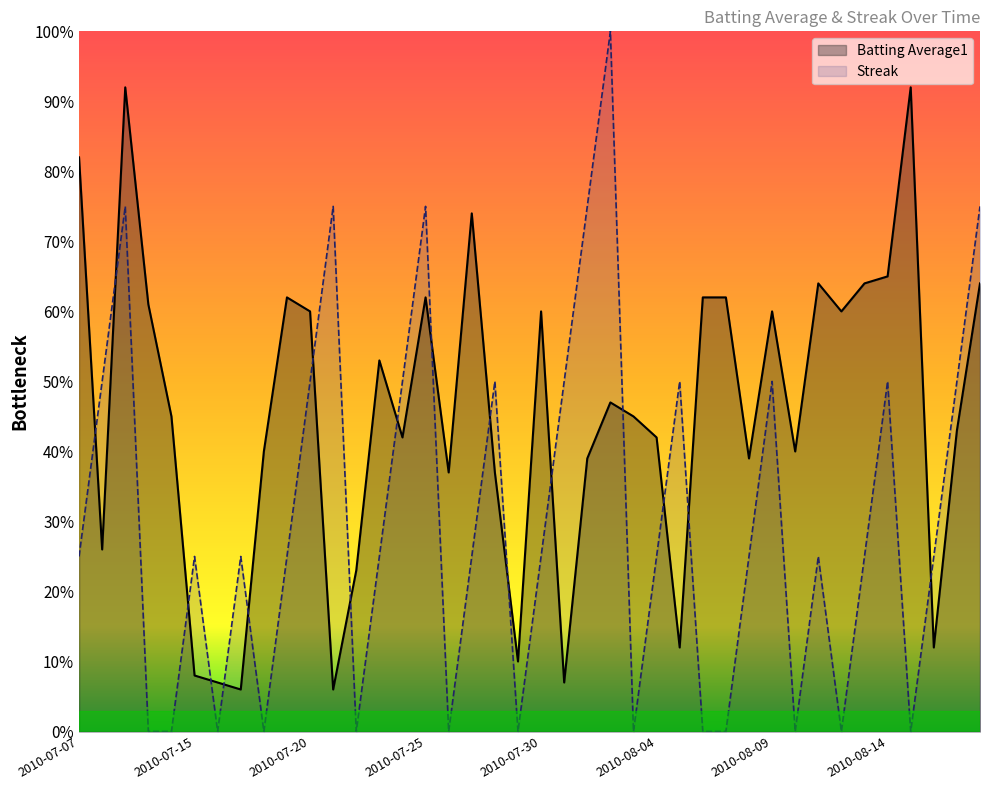

At which label is Batting Average1 closest to 0?

2010-07-17